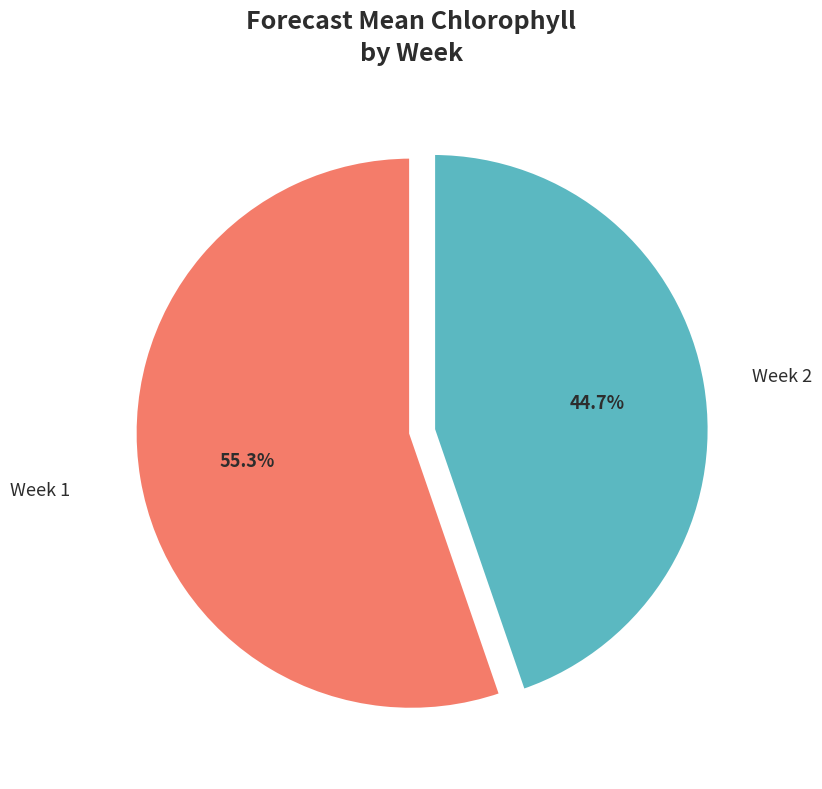

Does any single category account for the majority?

Yes